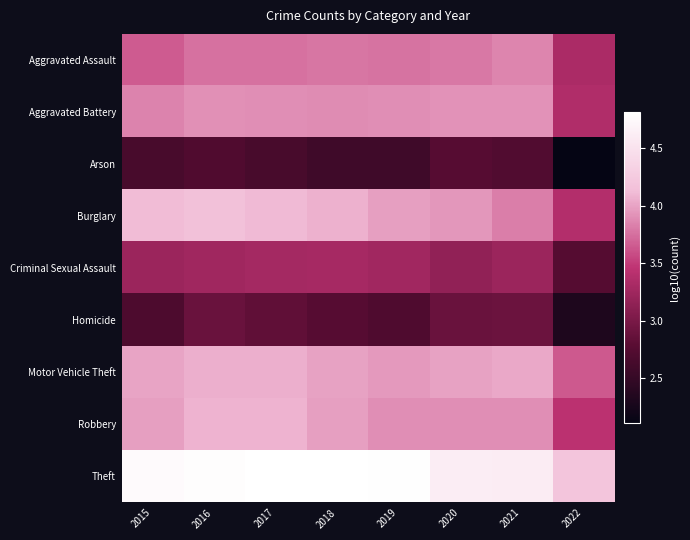

Reading left to right, what are all the values shown in this chart?

Aggravated Assault: 2015=3.7	2016=3.8	2017=3.8	2018=3.8	2019=3.8	2020=3.8	2021=3.9	2022=3.3
Aggravated Battery: 2015=3.8	2016=3.9	2017=3.9	2018=3.9	2019=3.9	2020=3.9	2021=3.9	2022=3.4
Arson: 2015=2.7	2016=2.7	2017=2.6	2018=2.6	2019=2.6	2020=2.8	2021=2.7	2022=2.1
Burglary: 2015=4.1	2016=4.2	2017=4.1	2018=4.1	2019=4.0	2020=3.9	2021=3.8	2022=3.4
Criminal Sexual Assault: 2015=3.2	2016=3.3	2017=3.3	2018=3.3	2019=3.3	2020=3.2	2021=3.2	2022=2.8
Homicide: 2015=2.7	2016=2.9	2017=2.8	2018=2.8	2019=2.7	2020=2.9	2021=2.9	2022=2.3
Motor Vehicle Theft: 2015=4.0	2016=4.1	2017=4.1	2018=4.0	2019=4.0	2020=4.0	2021=4.0	2022=3.6
Robbery: 2015=4.0	2016=4.1	2017=4.1	2018=4.0	2019=3.9	2020=3.9	2021=3.9	2022=3.4
Theft: 2015=4.8	2016=4.8	2017=4.8	2018=4.8	2019=4.8	2020=4.6	2021=4.6	2022=4.2